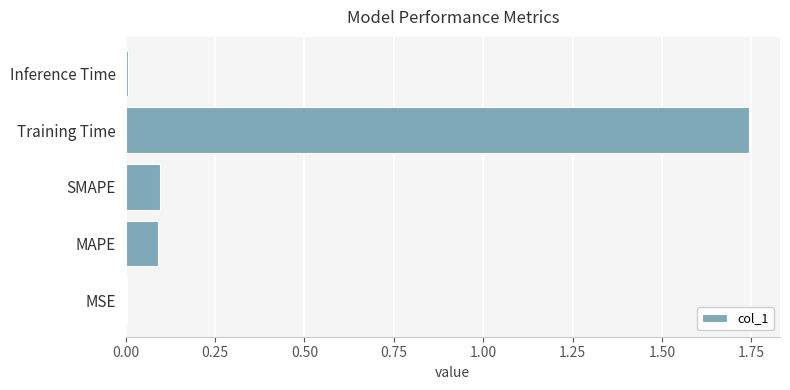

At which category does the chart reach its peak across all series?

Training Time